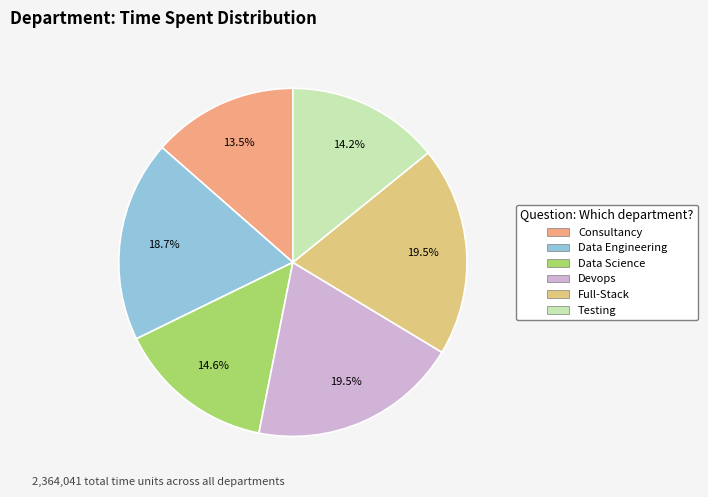

Which has a higher value, Data Engineering or Data Science?

Data Engineering